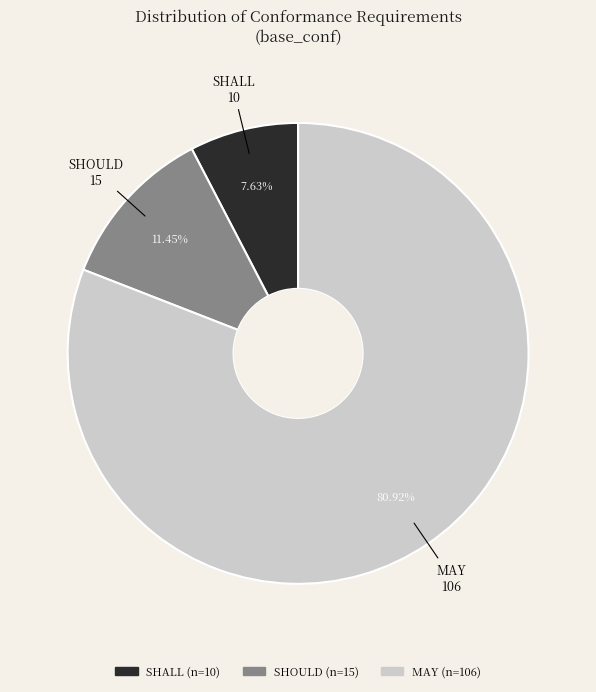

Which category has the smallest portion of the pie?

SHALL